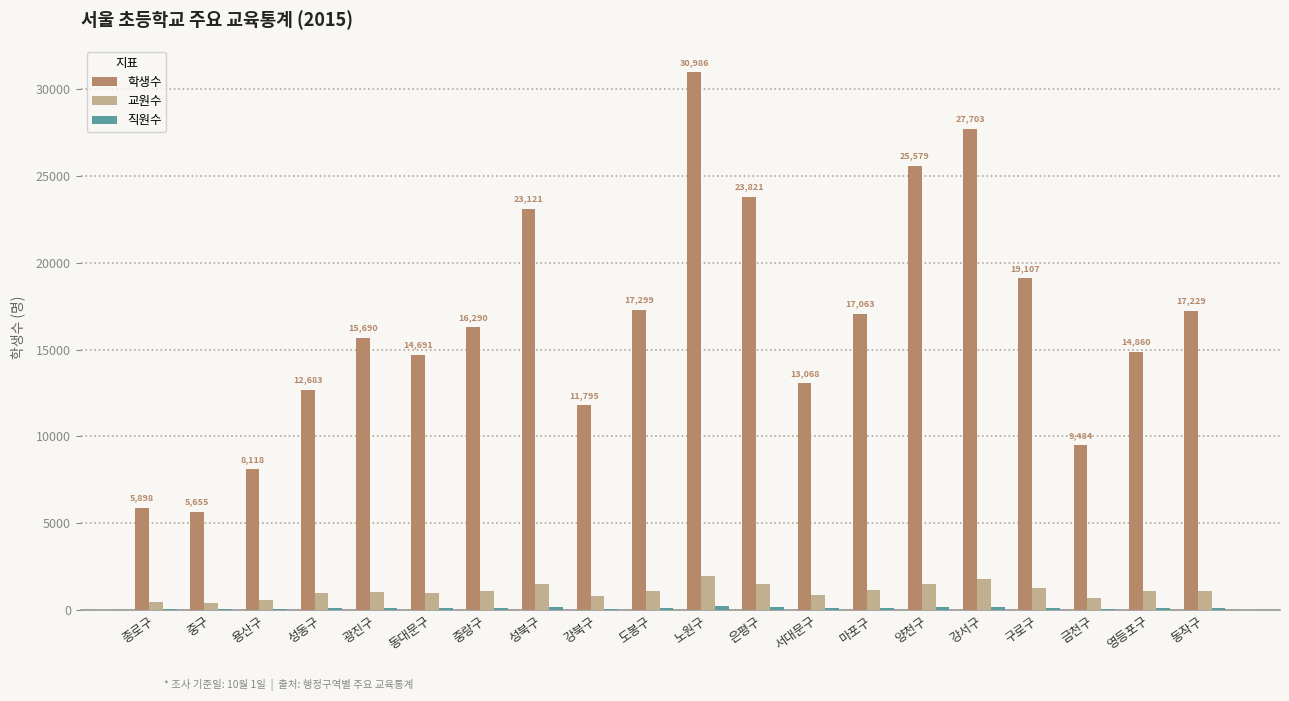

What value does the 학생수 series have at 도봉구, to the nearest 50?

17300